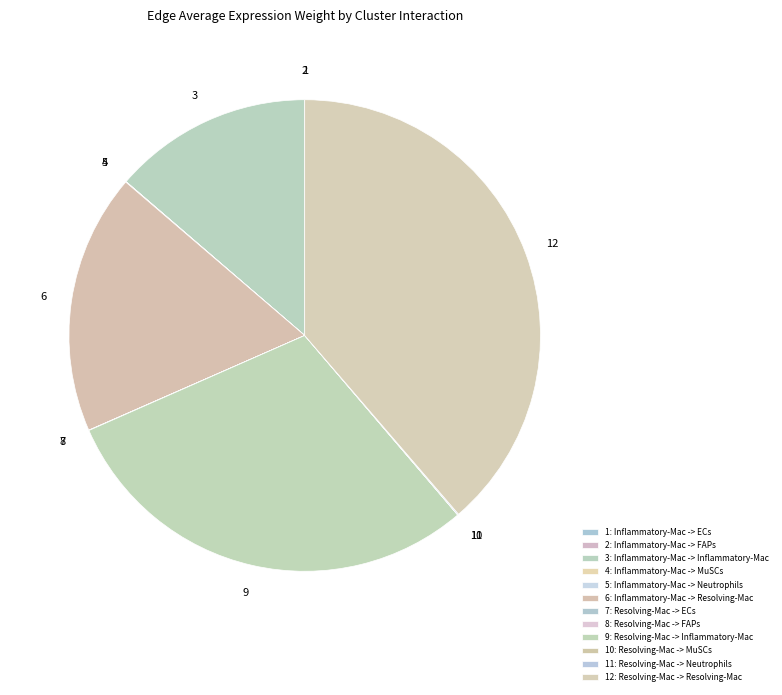

Which slice is the largest?

Resolving-Mac -> Resolving-Mac